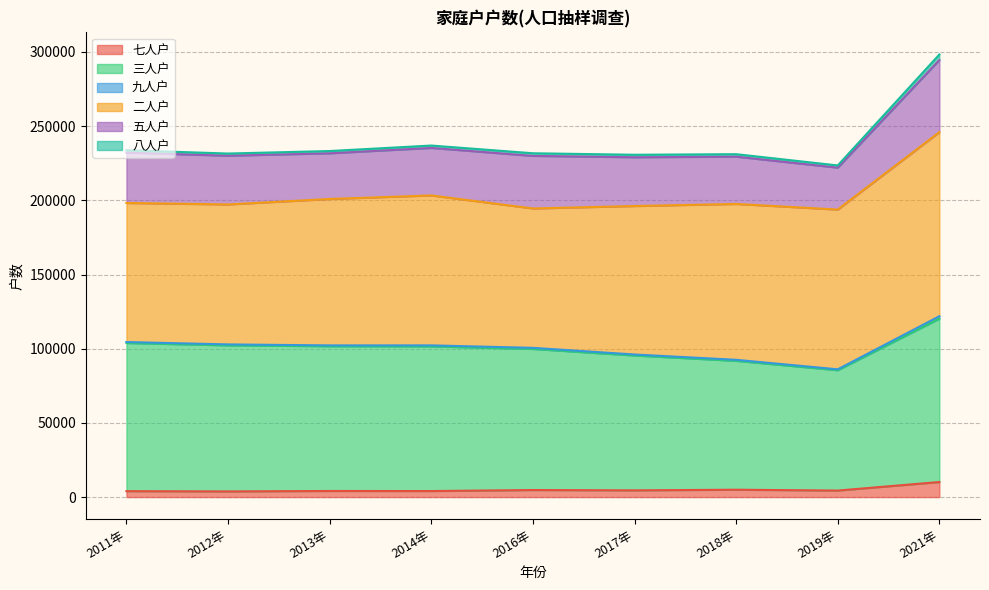

How many data points does each series have?

9